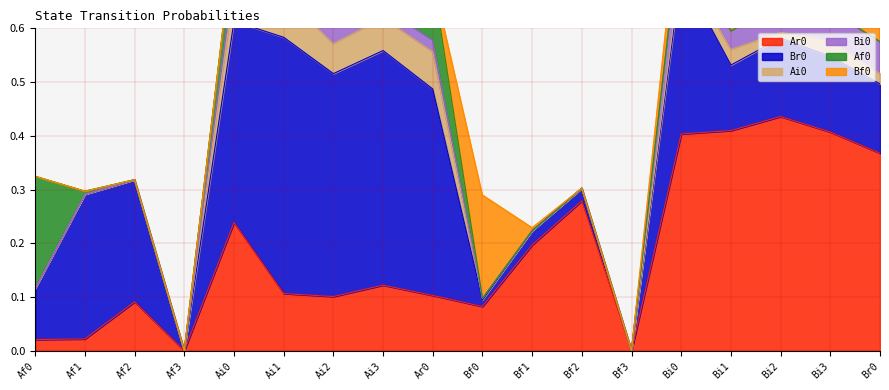

At which category does Af0 reach its first local peak?

Ar0